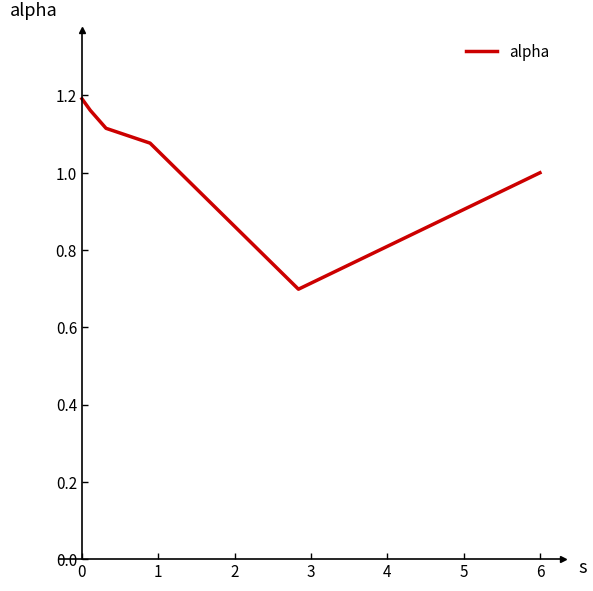

True or false: the data has more than 1 interior local peaks.

False